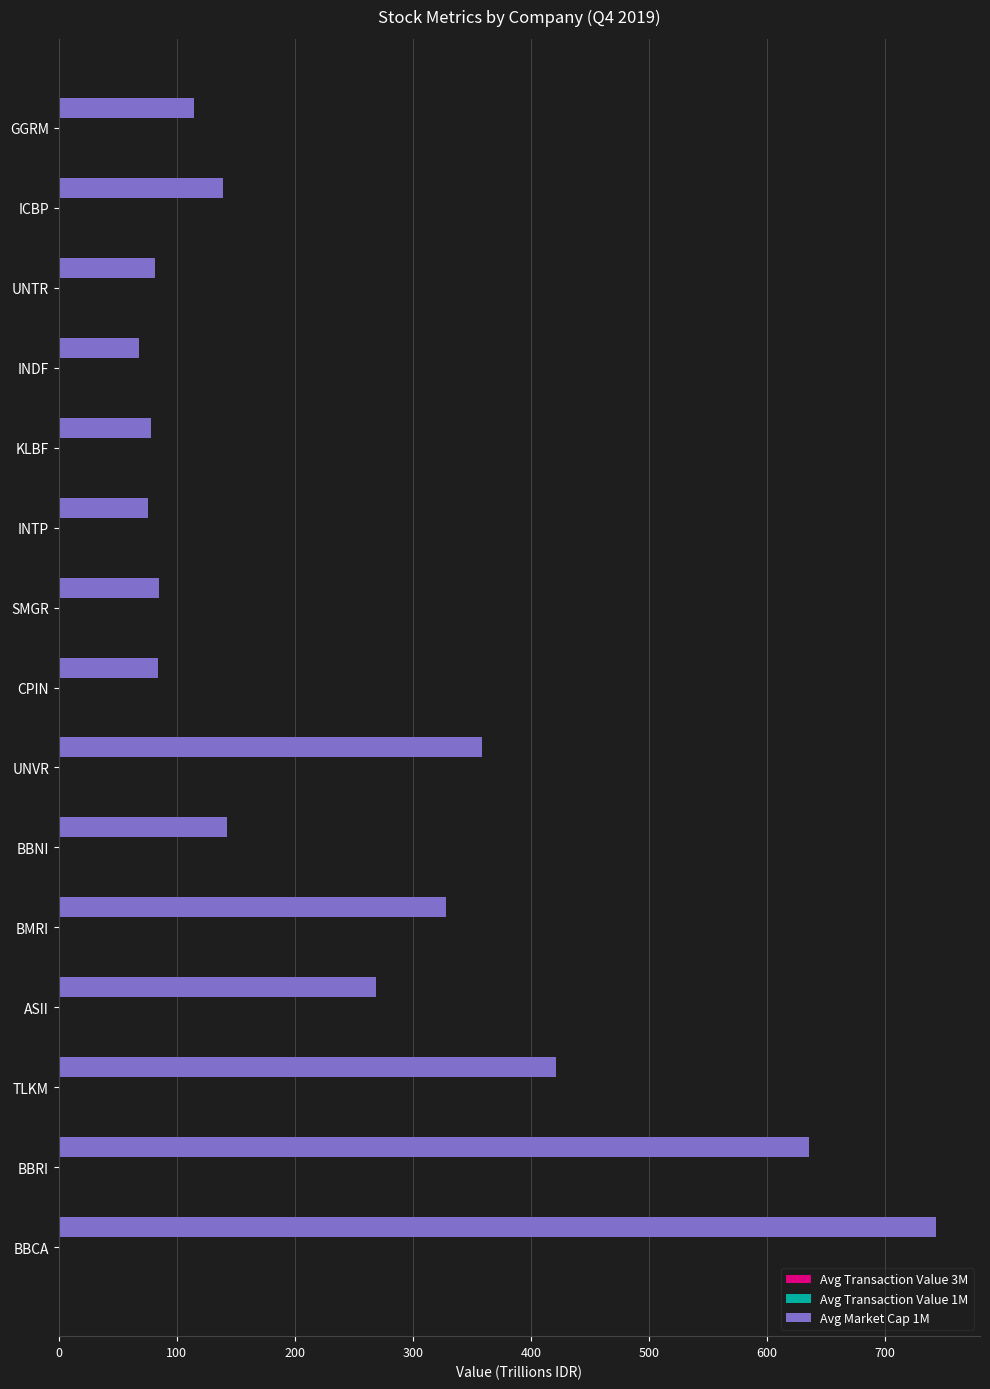

Which series has the largest total across all categories?

Avg Market Cap 1M